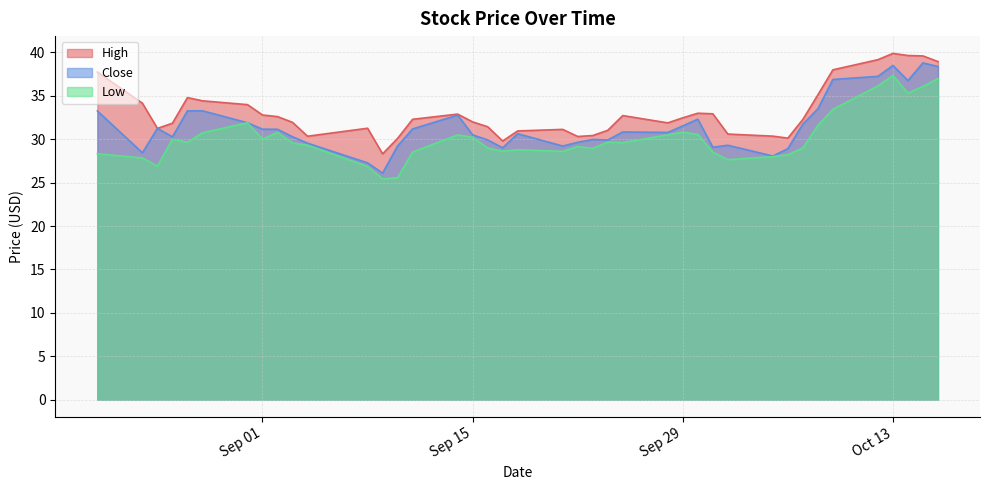

What is the sum of the Low values at 2020-10-05 and 2020-08-25?

54.9